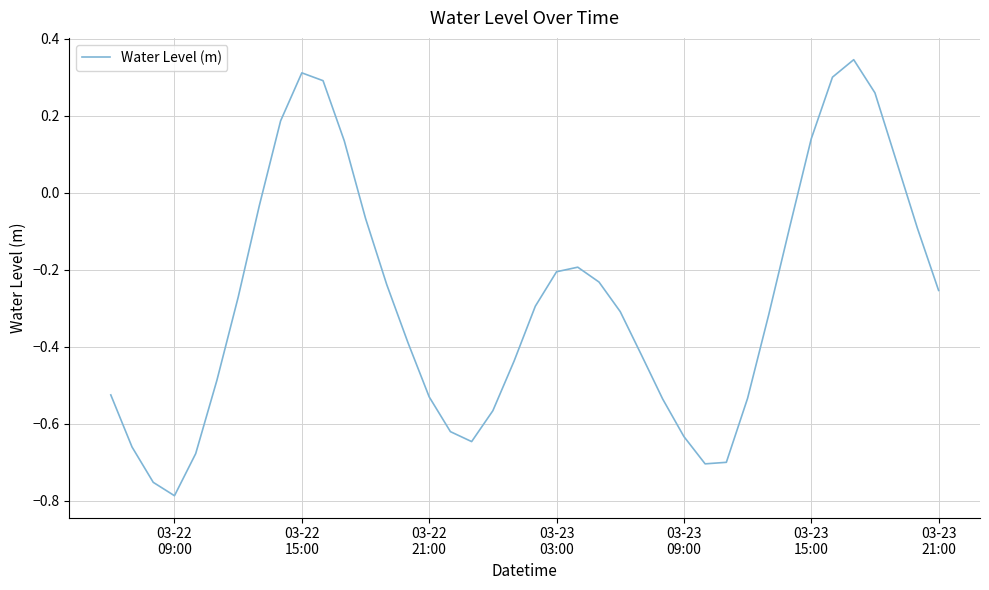

Does the chart display data point markers on the line(s)?

No